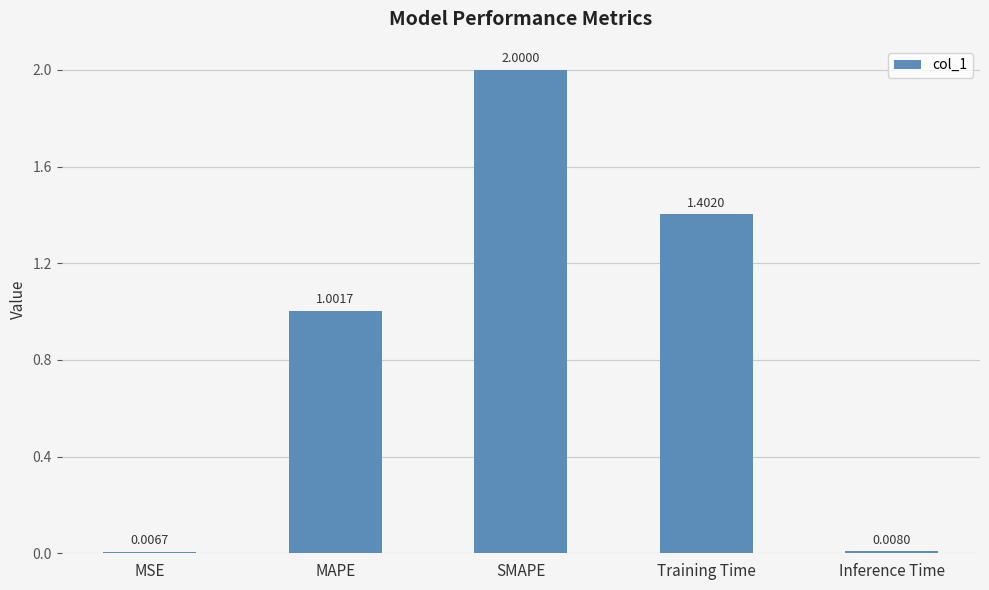

Which label corresponds to the smallest value in the chart?

MSE